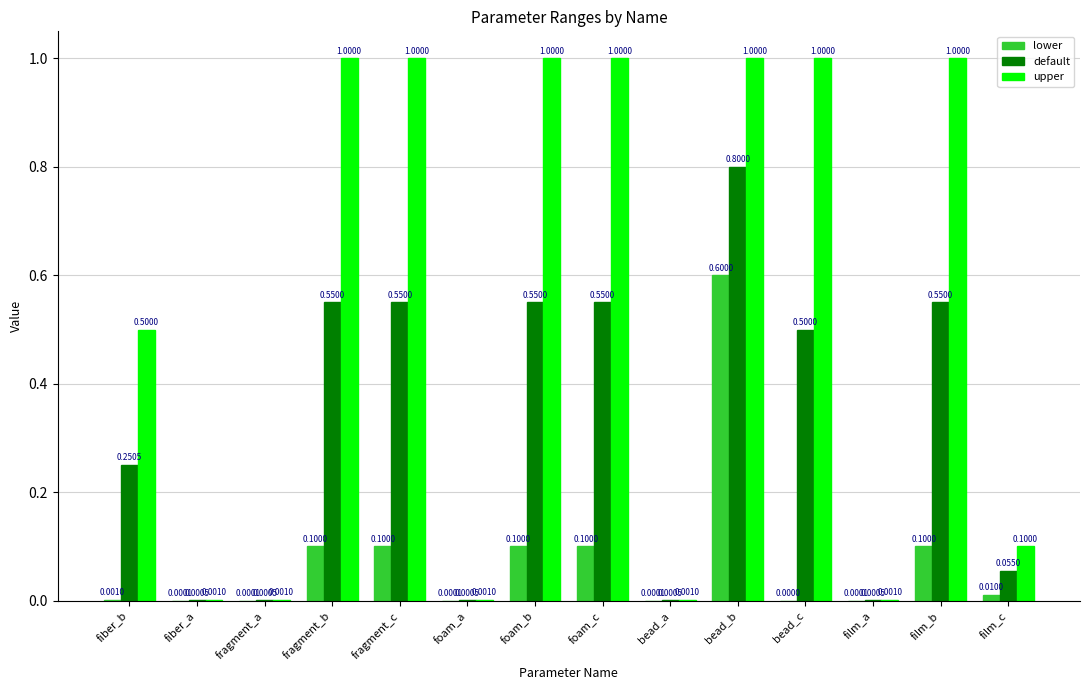

What is the sum of all upper values?

7.6